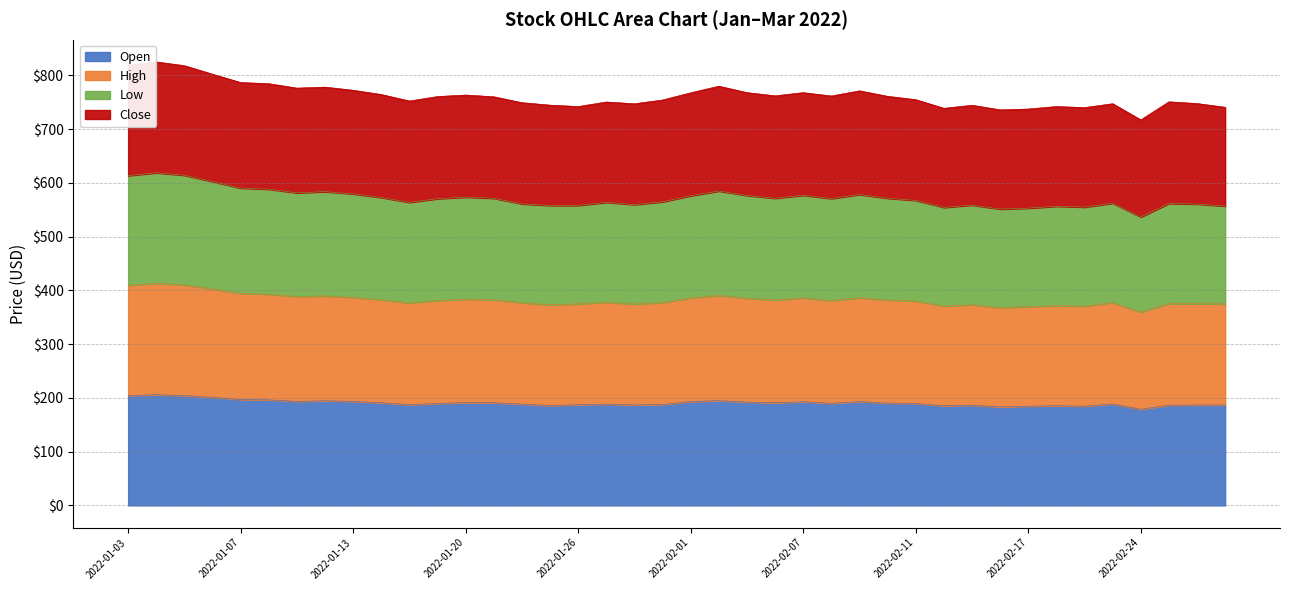

How many values in the High series are below 381?

19